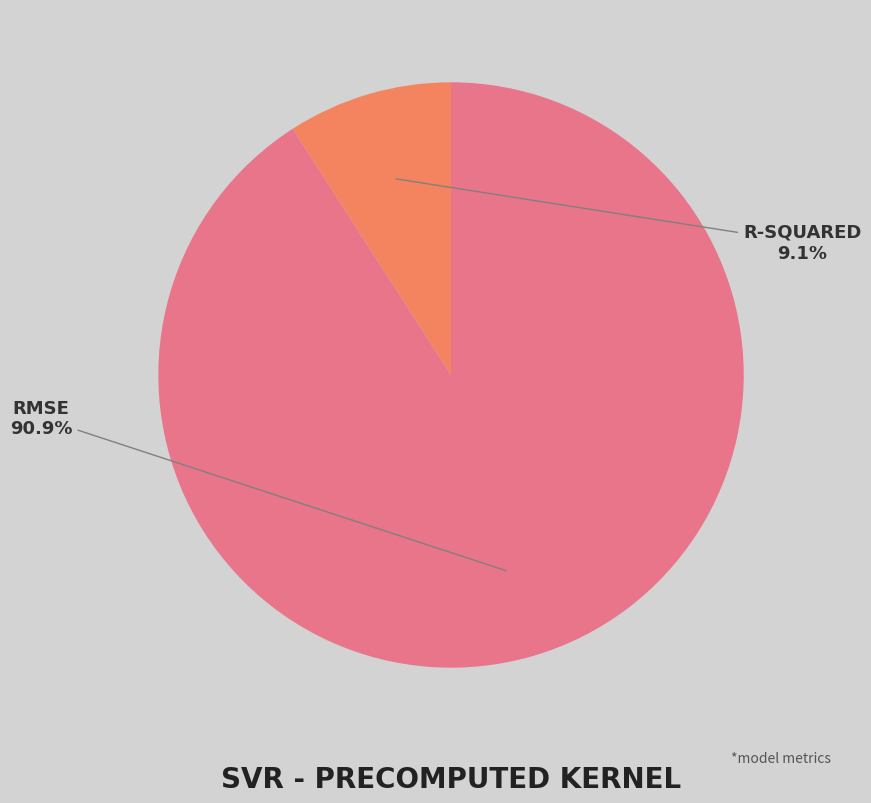

Is there a majority slice in this chart?

Yes